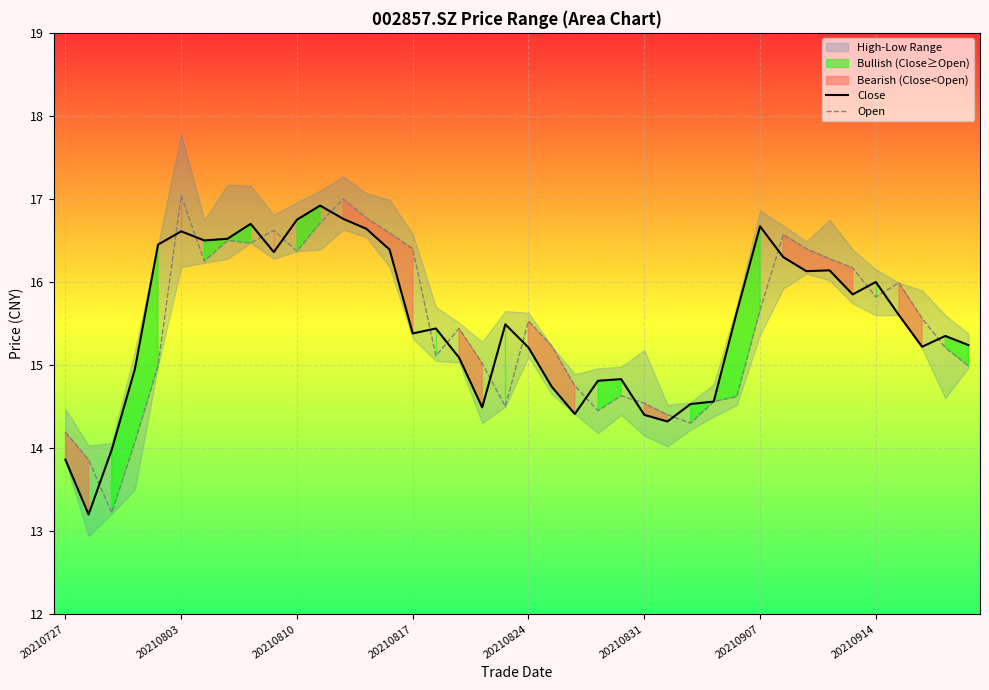

Between 14 and 26, which series saw the biggest shift?

Open